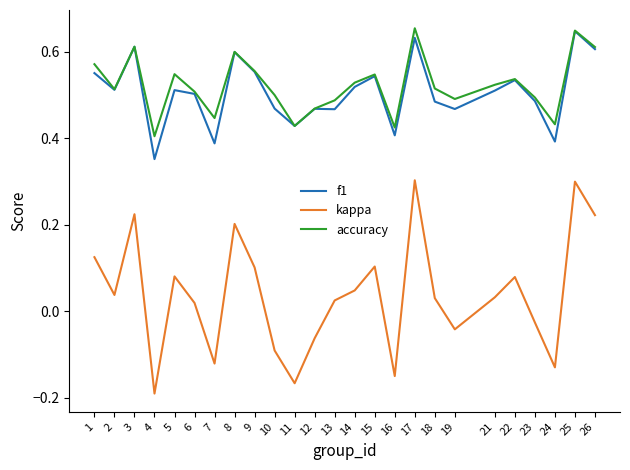

True or false: accuracy and kappa intersect in this chart.

False